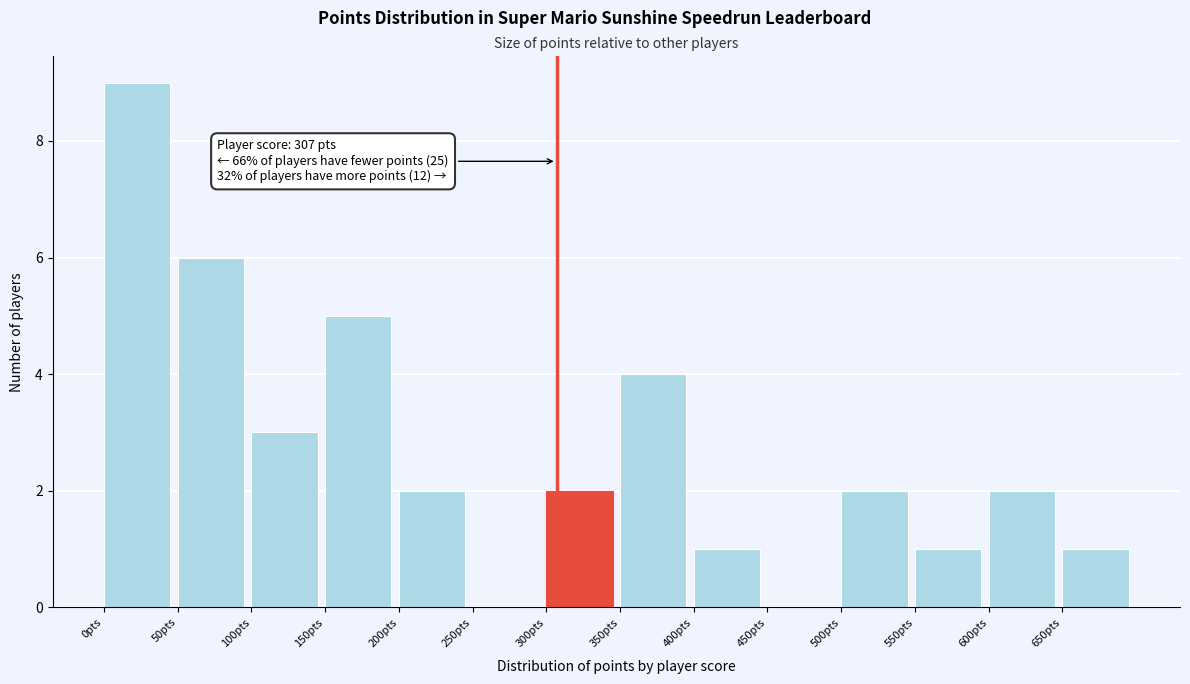

Which range on the x-axis has the tallest bar?

0 to 50